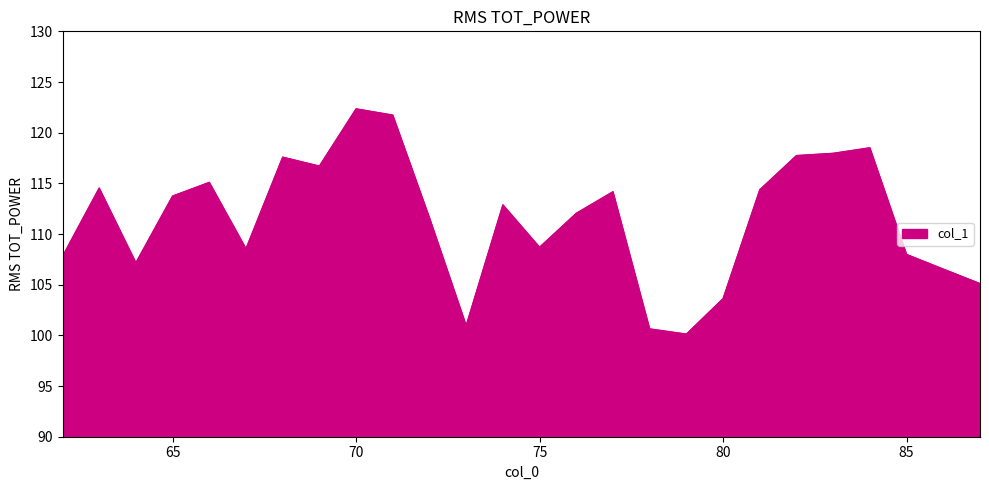

What is the minimum value shown in the chart?

100.1